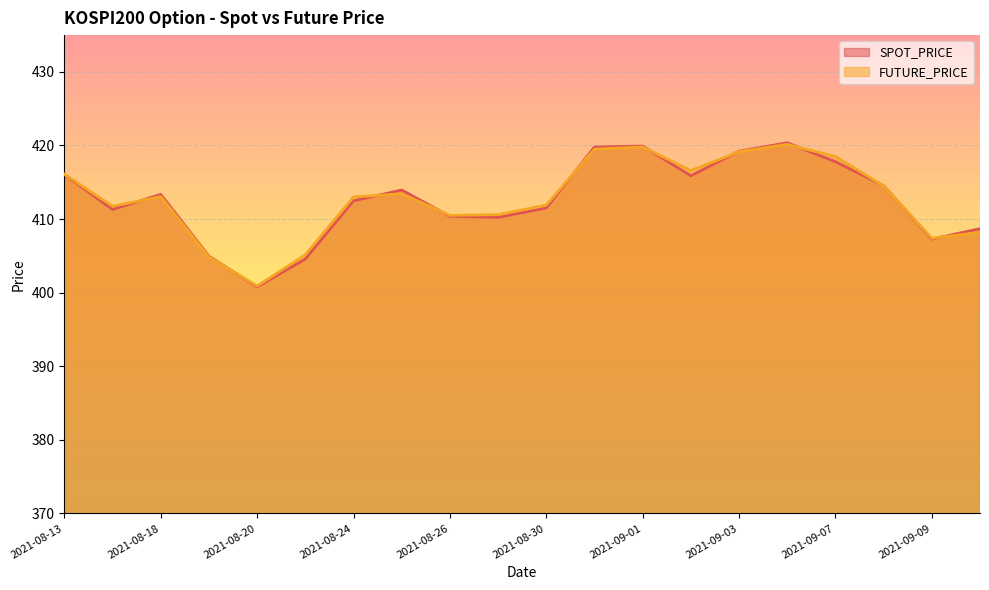

Which series has the widest spread of values?

SPOT_PRICE